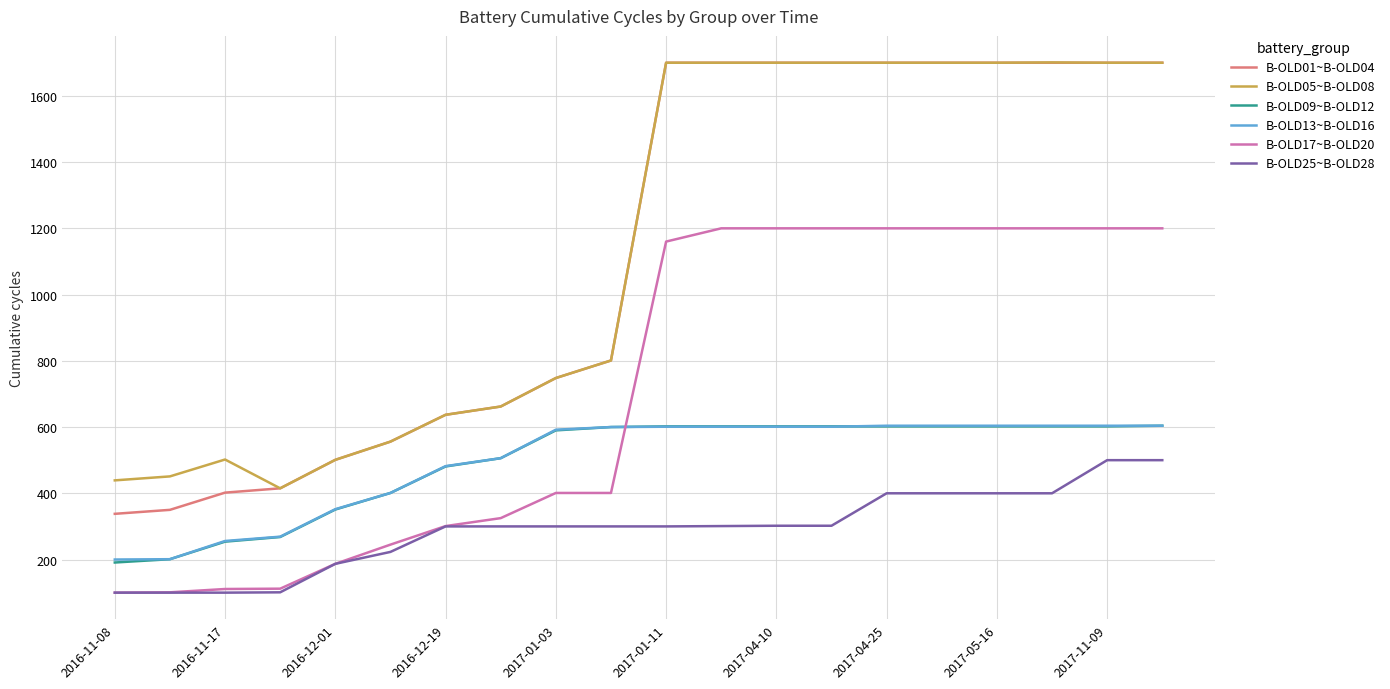

What is the difference between the second highest and minimum values in the B-OLD13~B-OLD16 series?

404